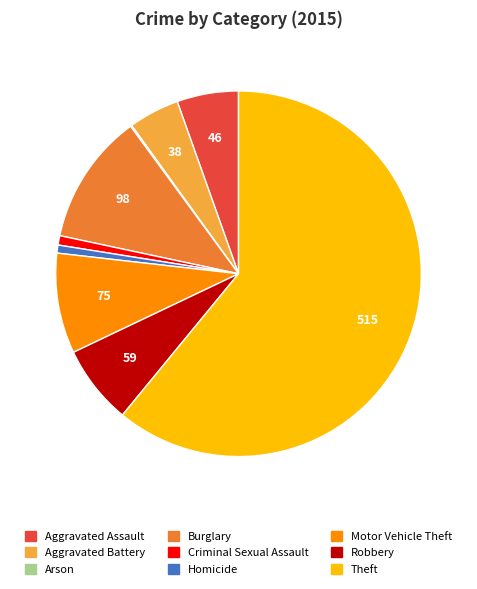

Which slice is the largest?

Theft